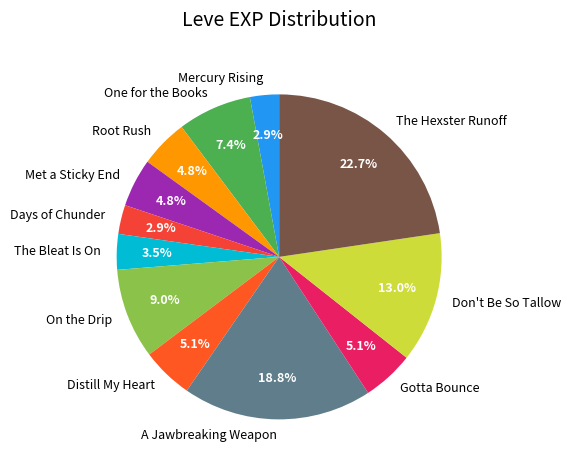

True or false: Met a Sticky End accounts for 5% of the total.

True